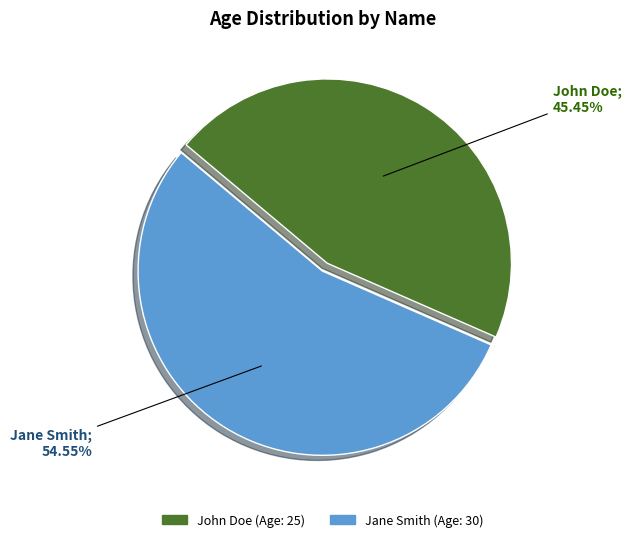

Which category has the smallest portion of the pie?

John Doe